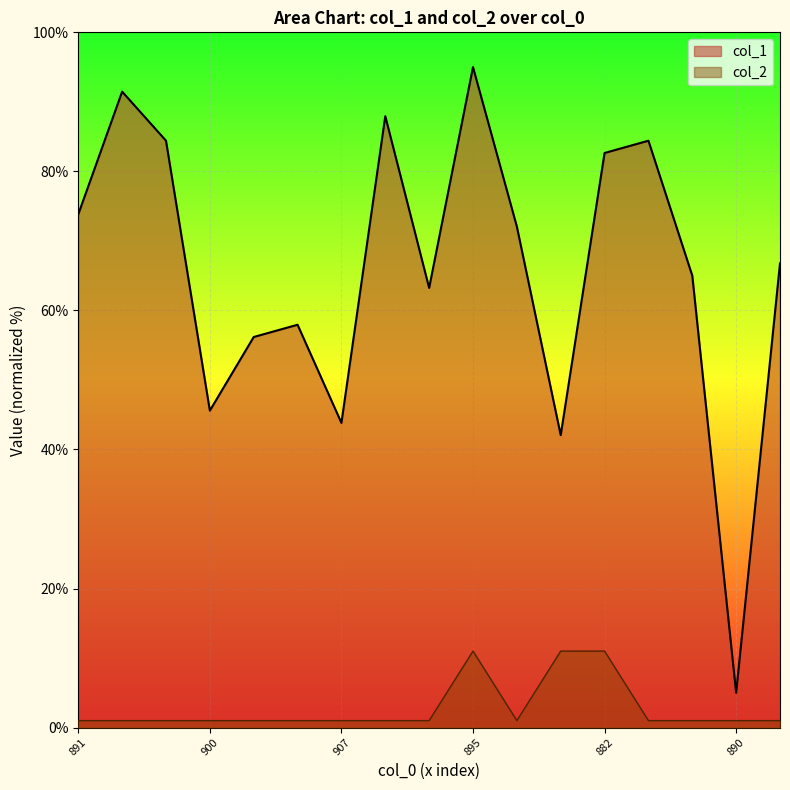

Rank the series by their maximum value, from highest to lowest.

col_1, col_2